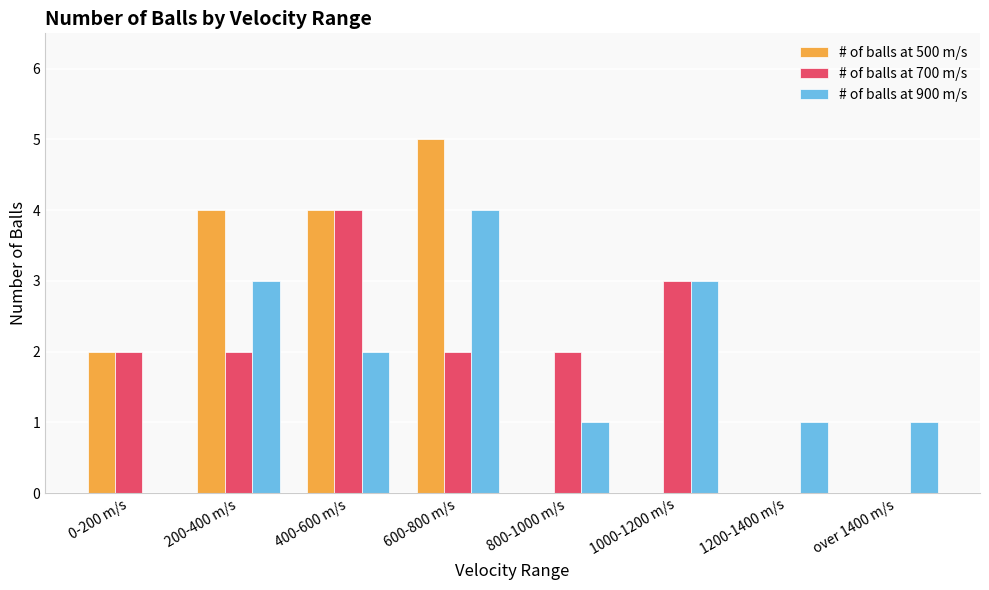

At which category is the sum across all series the highest?

600-800 m/s